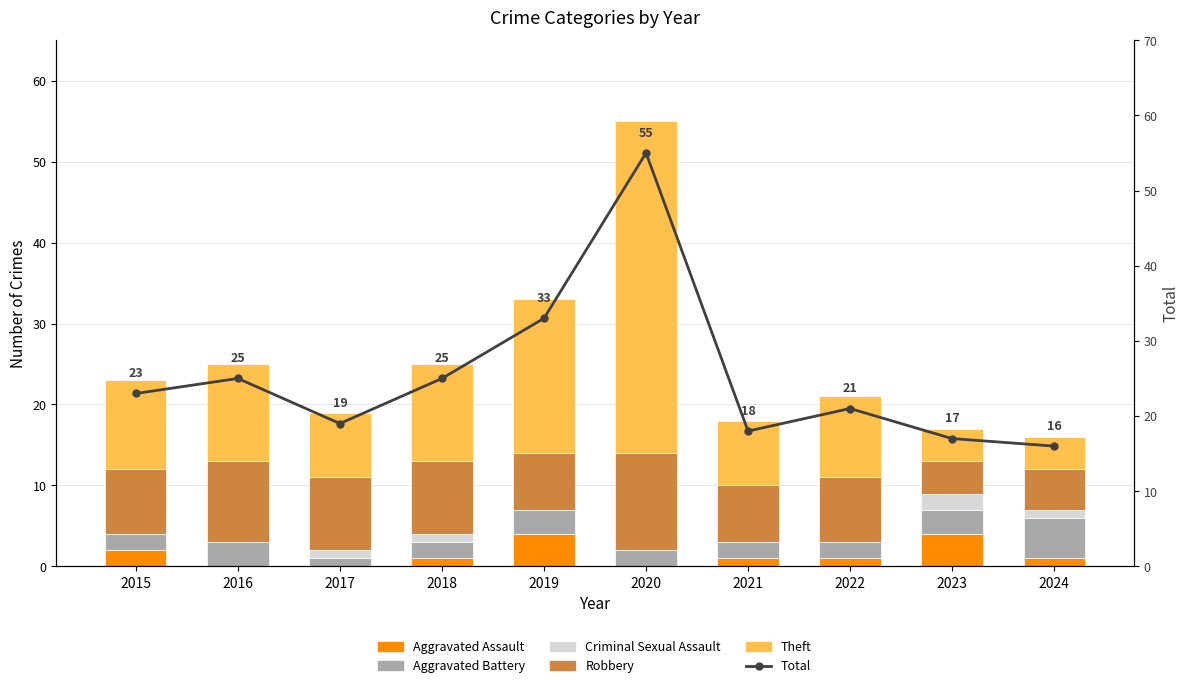

Reading left to right, list all the values displayed in this chart.

Aggravated Assault: 2	0	0	1	4	0	1	1	4	1
Aggravated Battery: 2	3	1	2	3	2	2	2	3	5
Criminal Sexual Assault: 0	0	1	1	0	0	0	0	2	1
Robbery: 8	10	9	9	7	12	7	8	4	5
Theft: 11	12	8	12	19	41	8	10	4	4
Total: 23	25	19	25	33	55	18	21	17	16